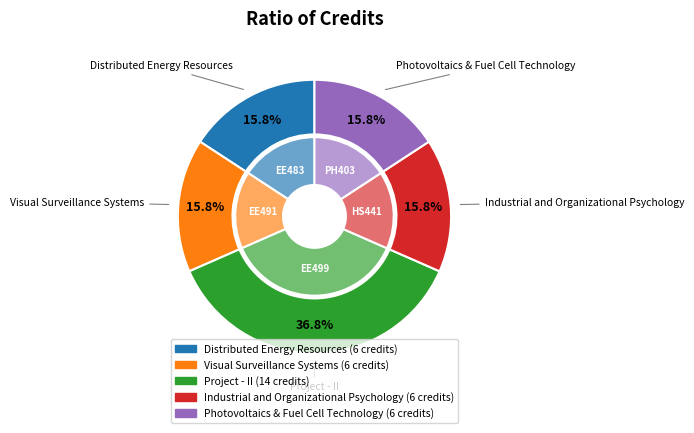

Is the sum of Project - II and Visual Surveillance Systems greater than half?

Yes